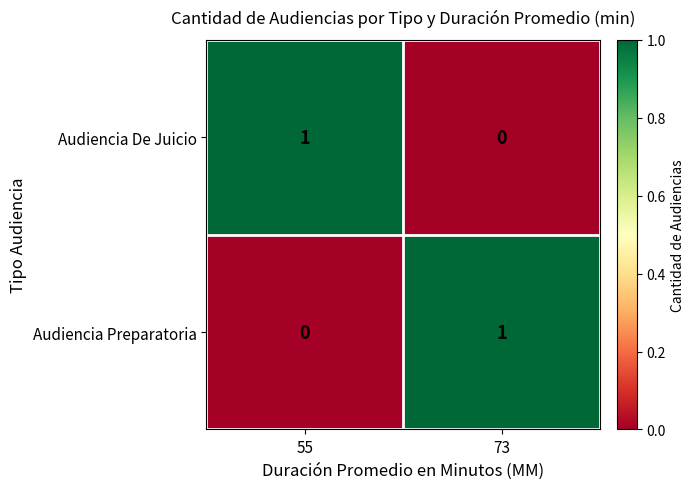

Is it true that Audiencia Preparatoria equals 0 at 55?

True